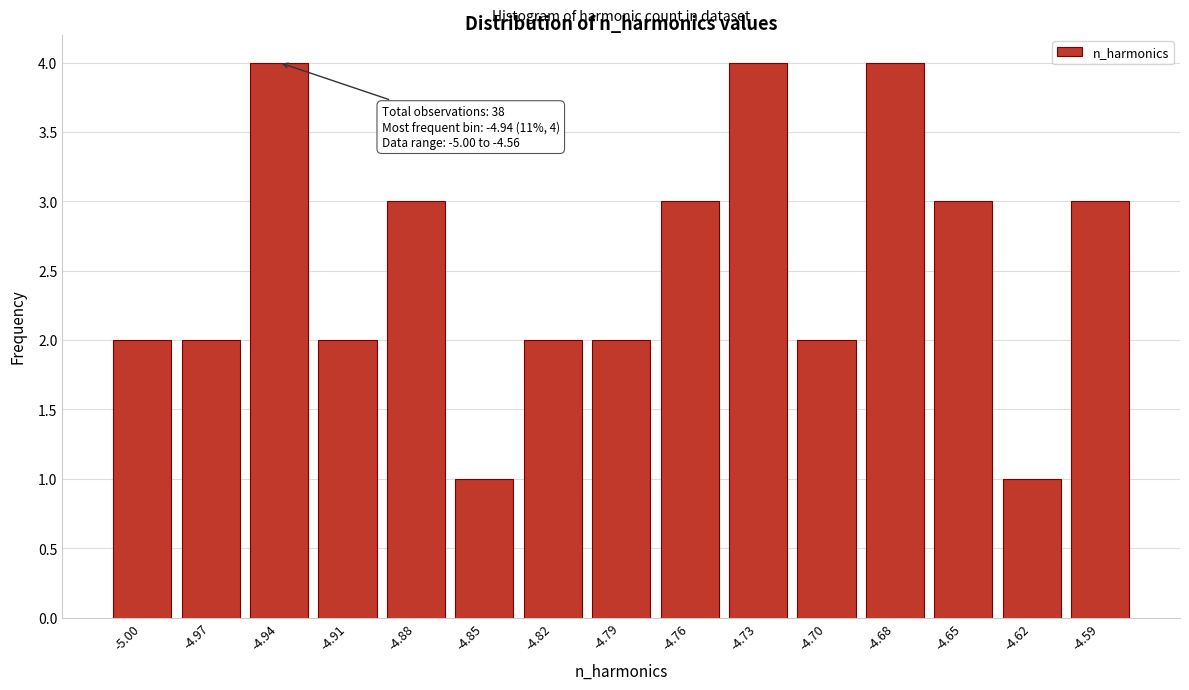

Reading left to right, what are all the values shown in this chart?

-5.00=2	-4.97=2	-4.94=4	-4.91=2	-4.88=3	-4.85=1	-4.82=2	-4.79=2	-4.76=3	-4.73=4	-4.70=2	-4.68=4	-4.65=3	-4.62=1	-4.59=3